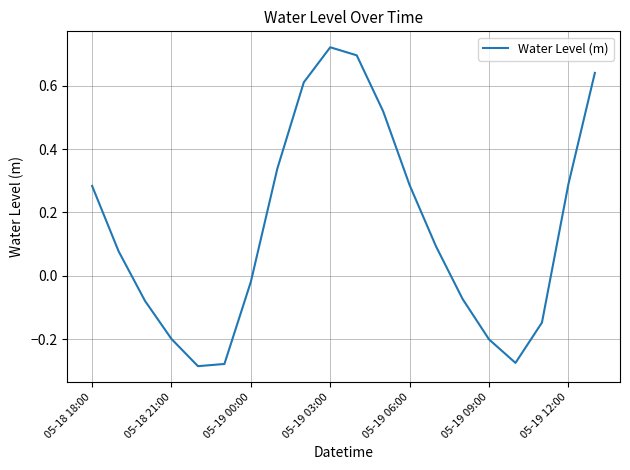

What is the difference between the maximum and minimum values?

1.0